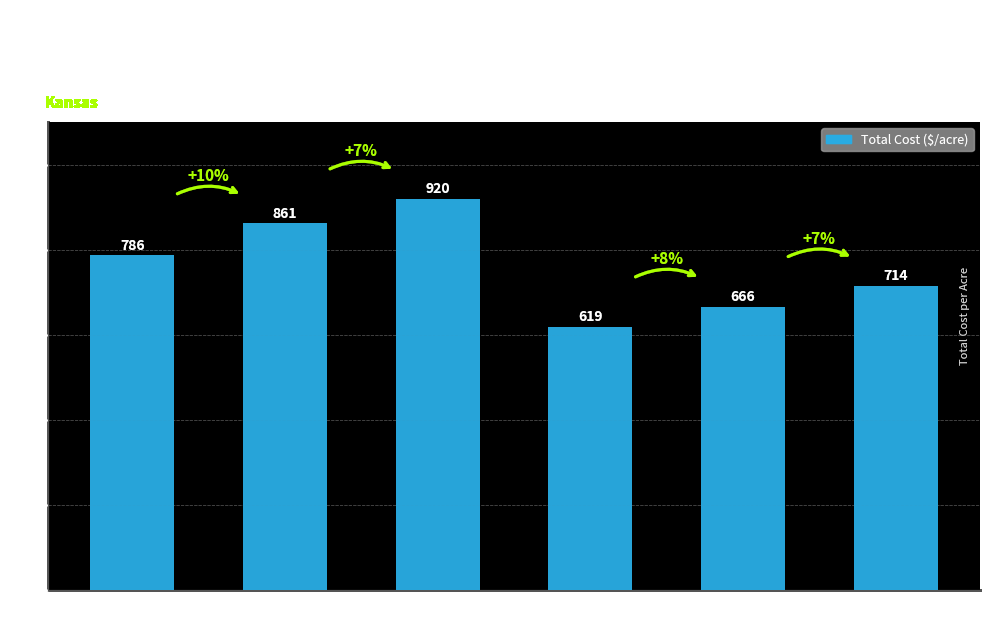

Is it true that the value at Corn
Irr. High is 278.4?

False